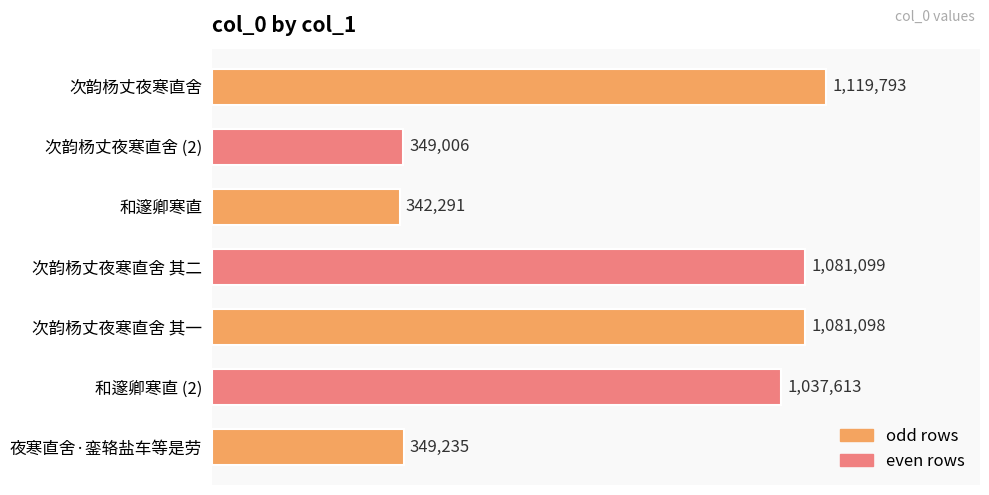

Are the bars horizontal?

Yes